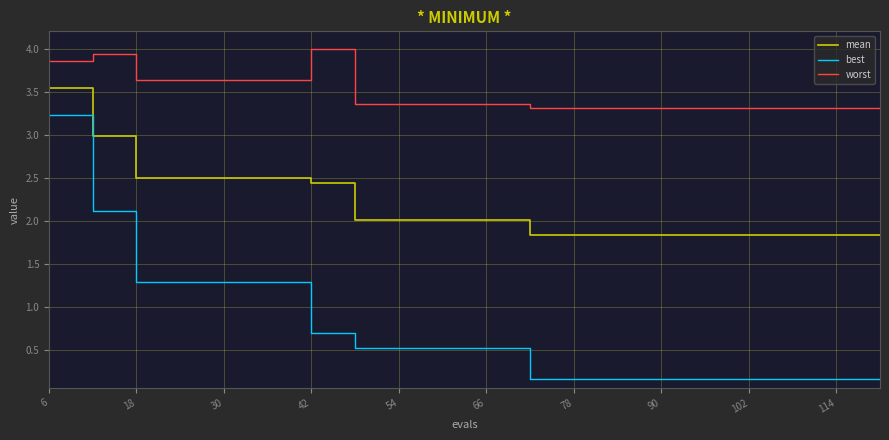

Does the chart display data point markers on the line(s)?

No